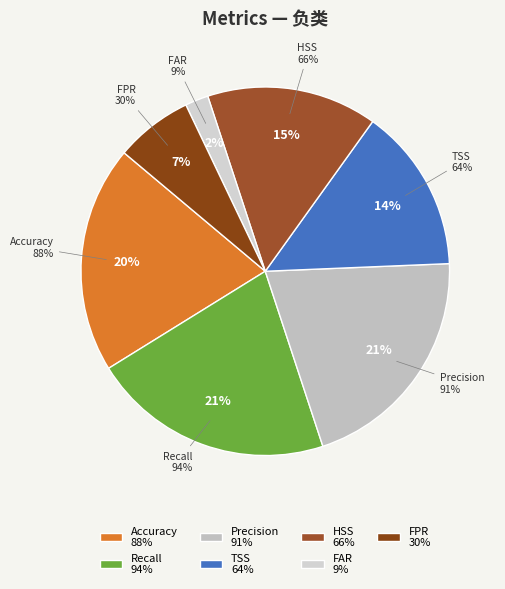

True or false: TSS accounts for 26% of the total.

False